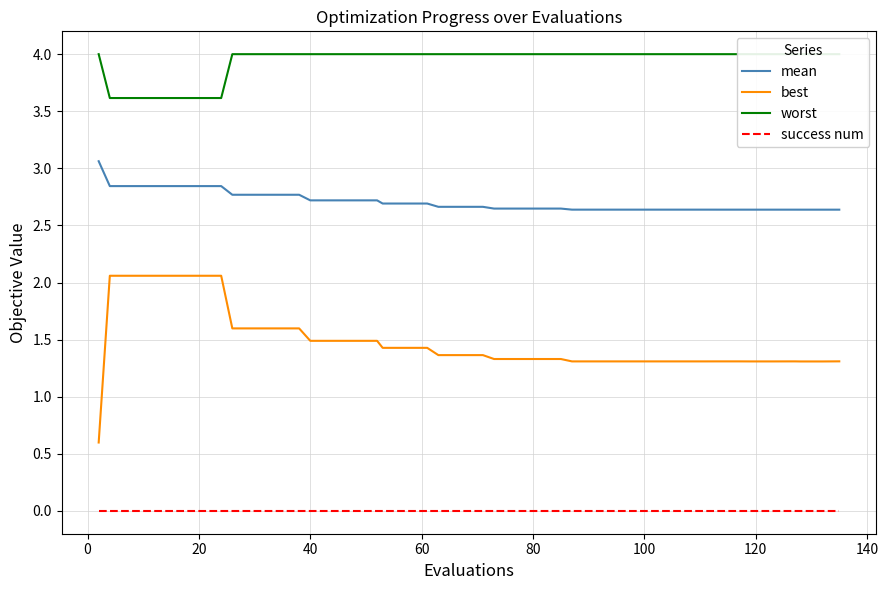

How many lines are shown in the chart?

4